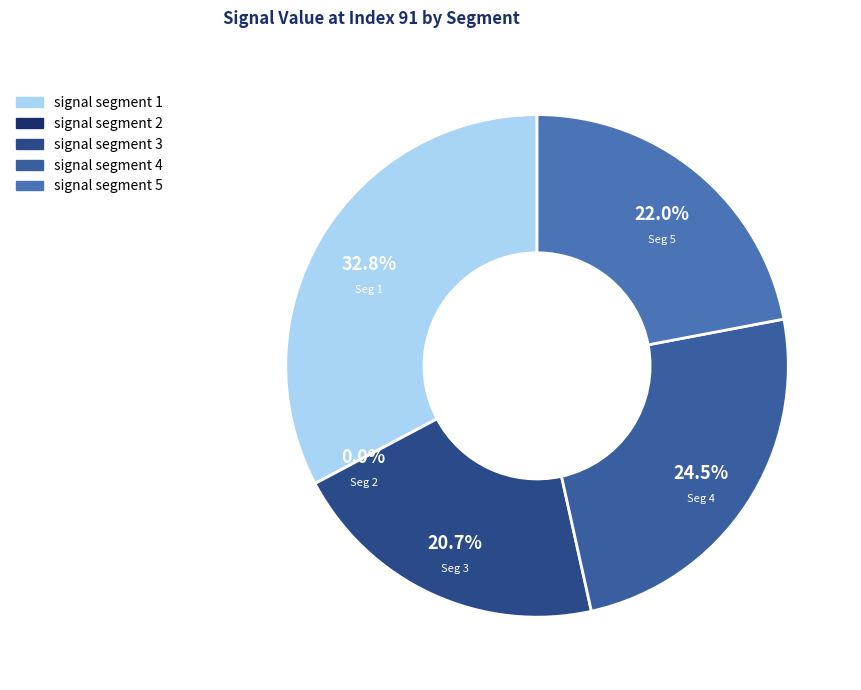

True or false: signal segment 4 accounts for 25% of the total.

True